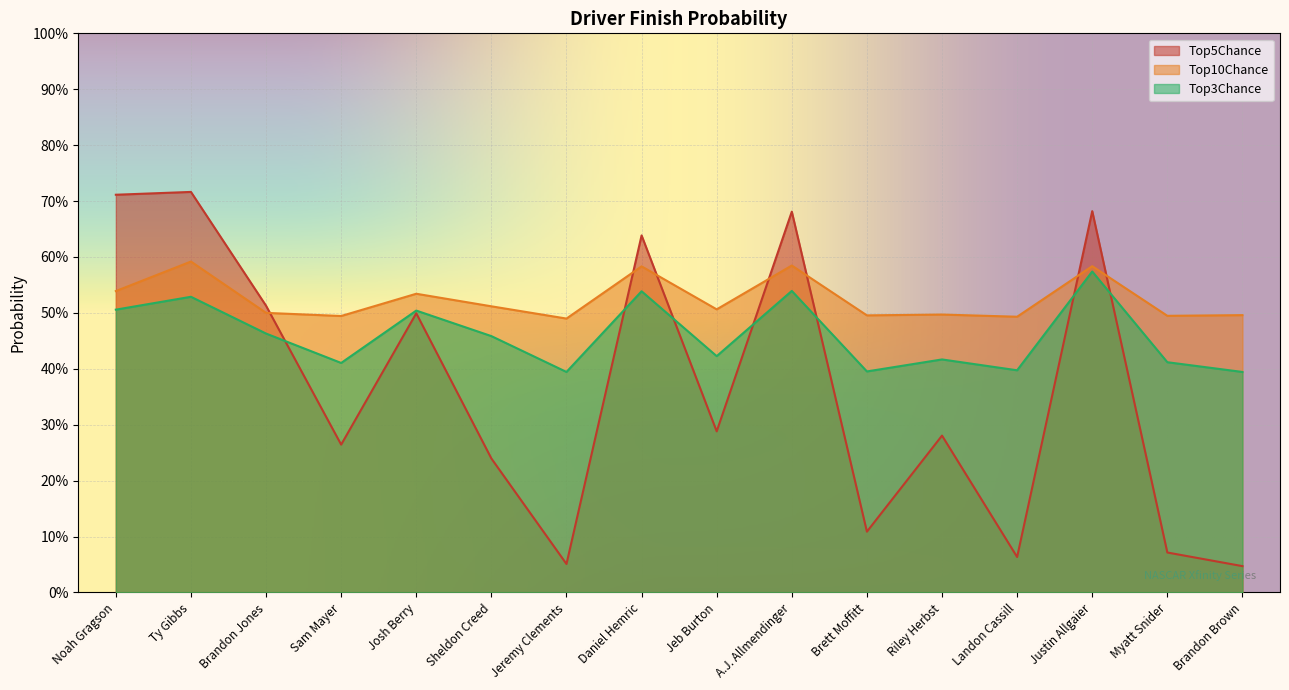

Which series changed the most between Jeb Burton and Myatt Snider?

Top5Chance